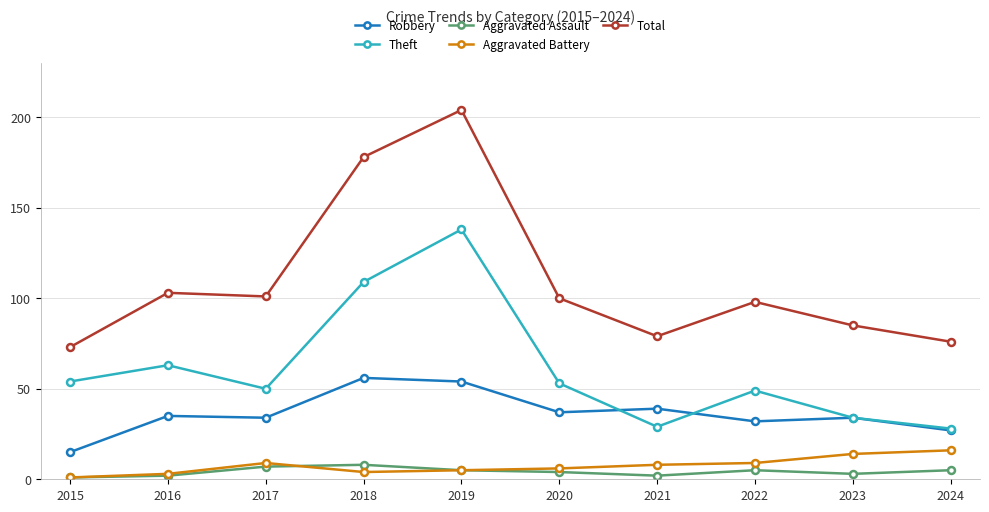

Between 2016 and 2021, which series saw the biggest shift?

Theft